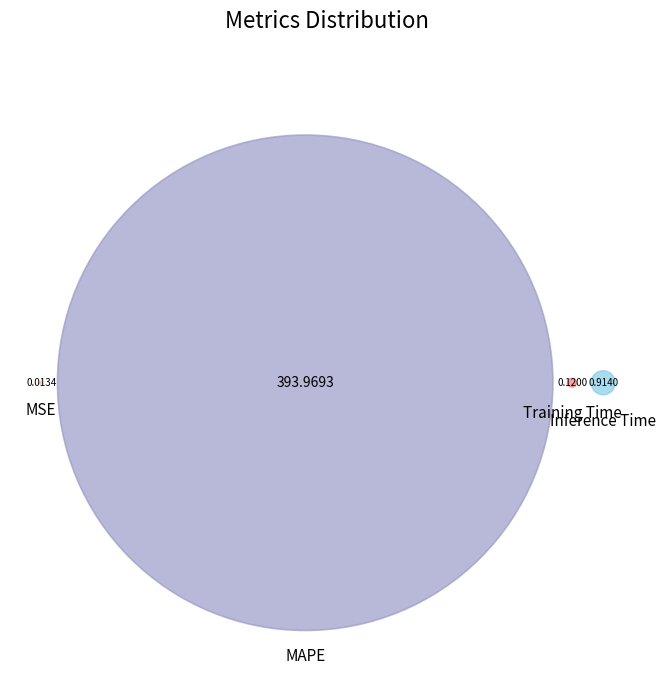

What is the smallest slice in the pie chart?

MSE